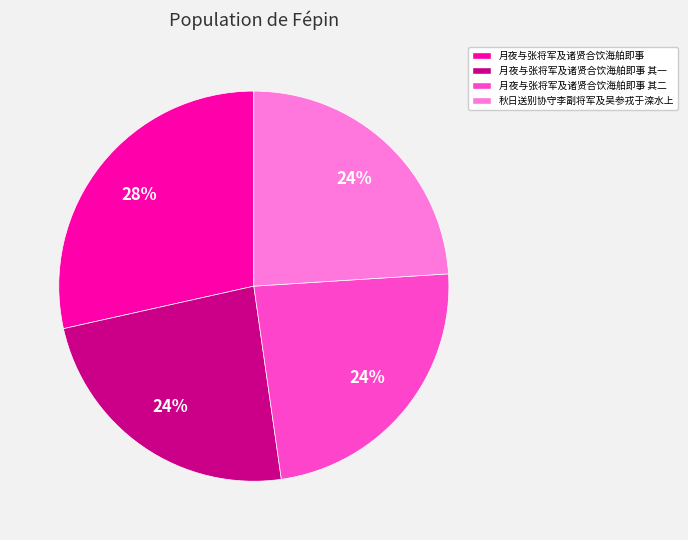

Is there any slice that represents more than half of the pie?

No